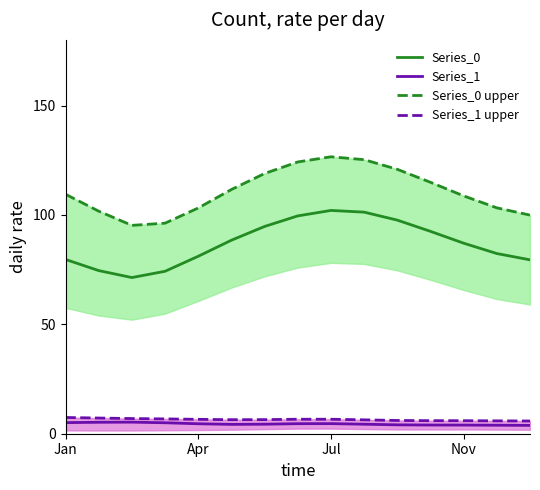

At which label is Series_1 upper closest to 6?

11